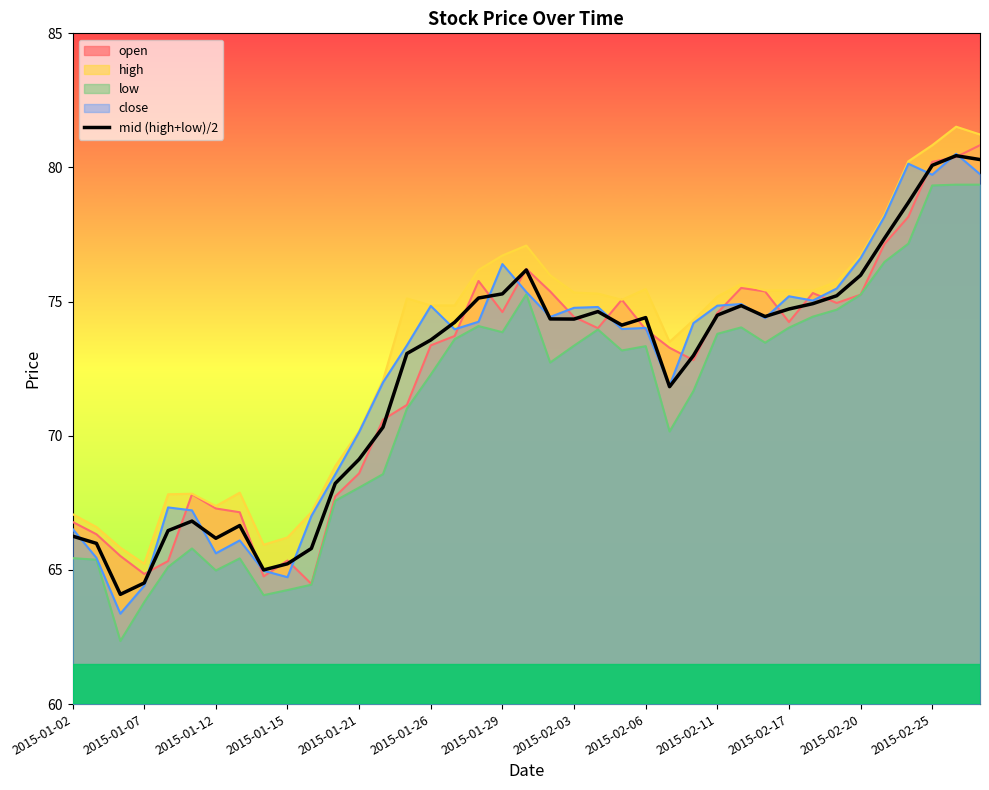

What is the difference between the maximum and second lowest values?

15.9